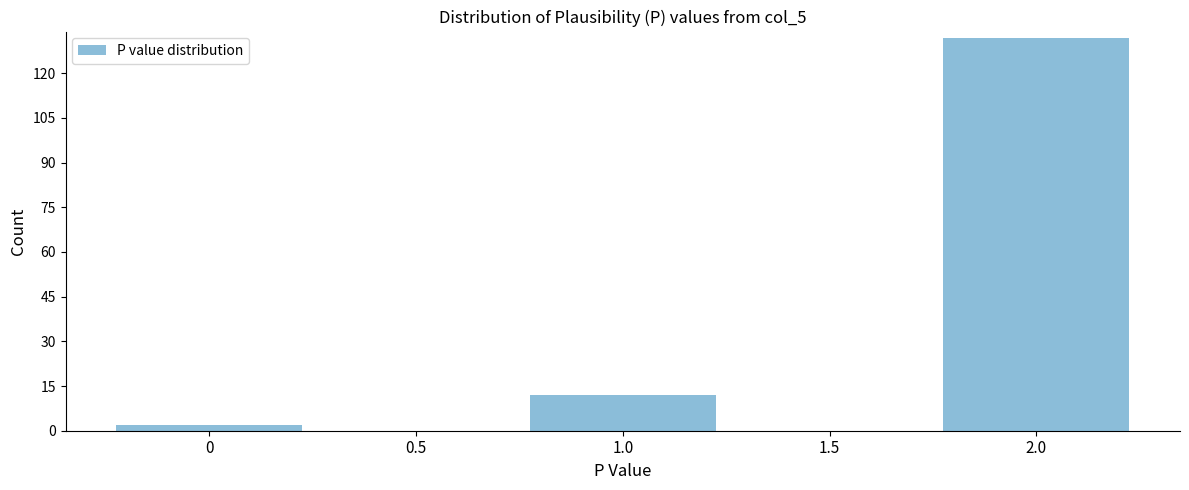

Reading left to right, list every bar in this chart as the range it spans on the x-axis followed by its height. The values are not printed on the chart, so give them approximately, as read against the axis.

-0.25 to 0.25: 2
0.25 to 0.75: 0
0.75 to 1.25: 12
1.25 to 1.75: 0
1.75 to 2.25: 132